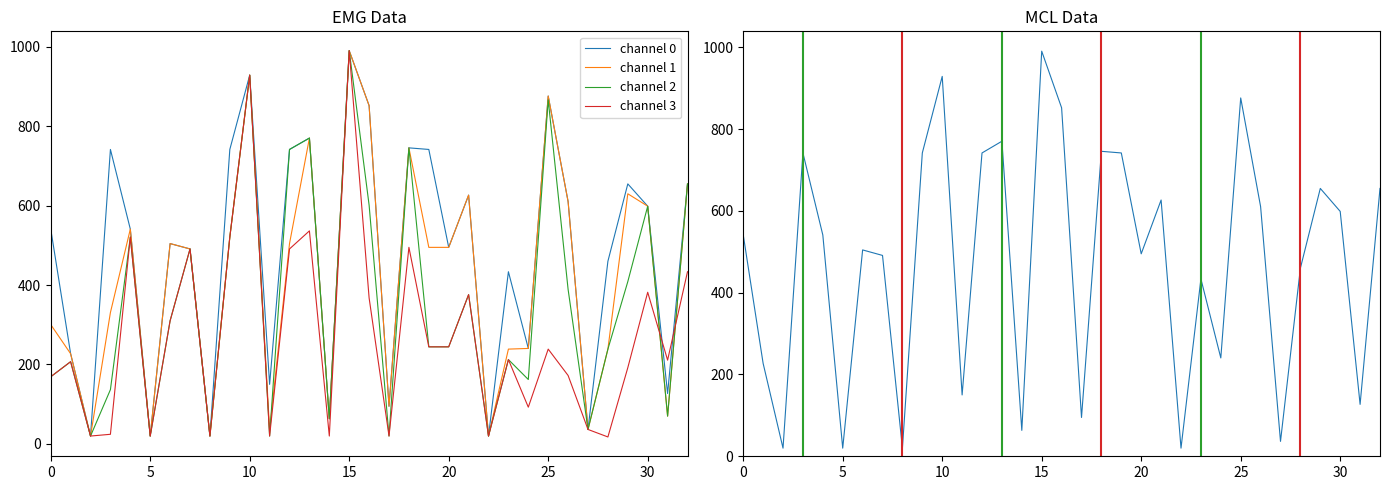

The value of channel 0 at 14 is 63.4. True or false?

True